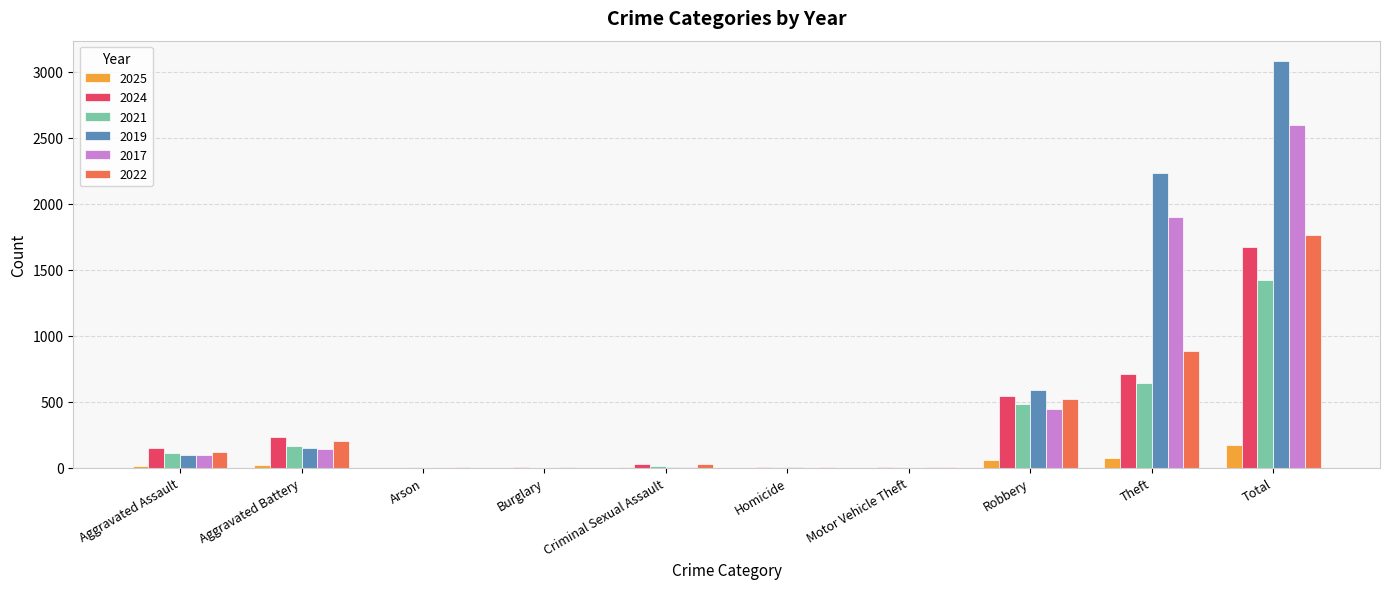

Does the chart contain stacked bars?

No